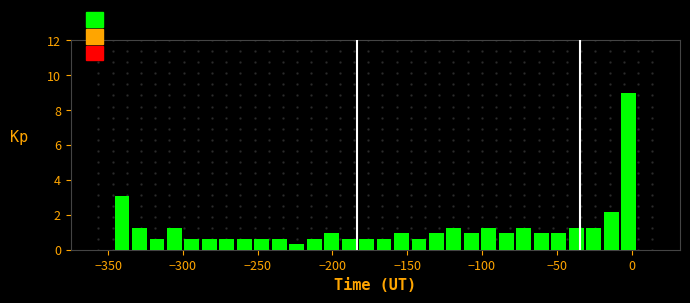

Read against the x-axis, roughly where is the centre of the tallest bar?

0